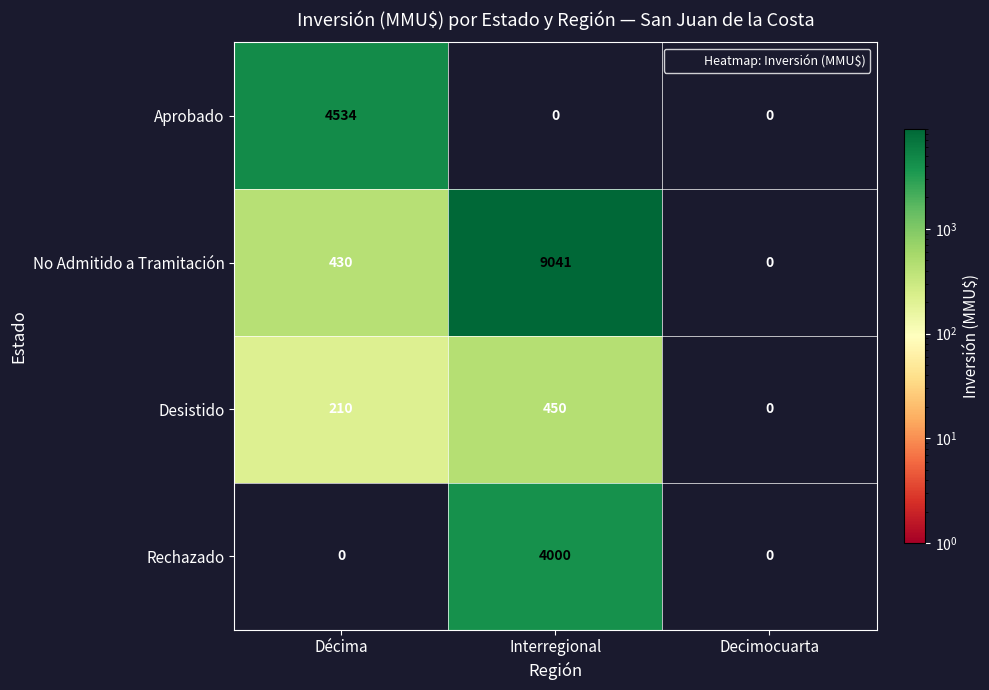

Rank the series by their maximum value, from highest to lowest.

No Admitido a Tramitación, Aprobado, Rechazado, Desistido